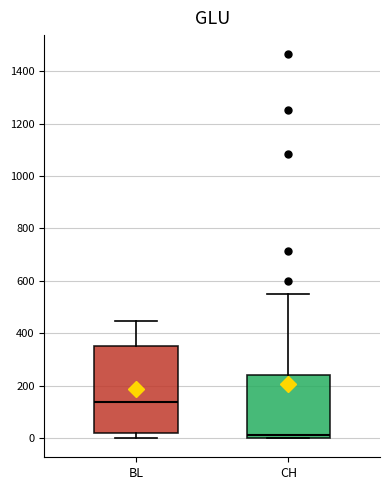

Which box has the lowest median line?

CH